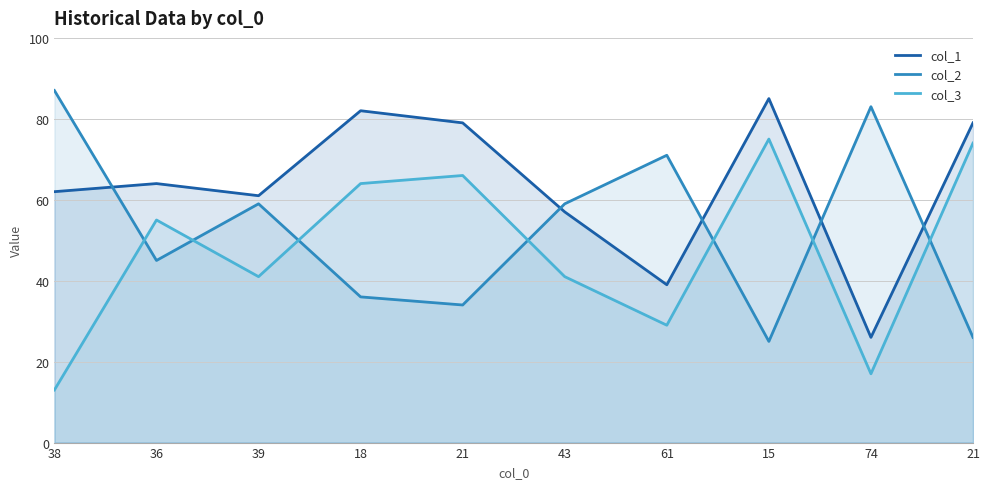

Which series has the widest spread of values?

col_2